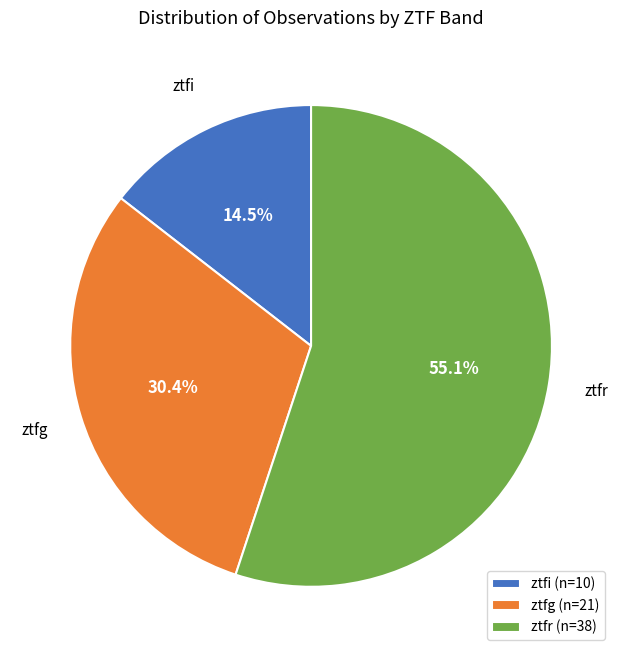

Is there any slice that represents more than half of the pie?

Yes